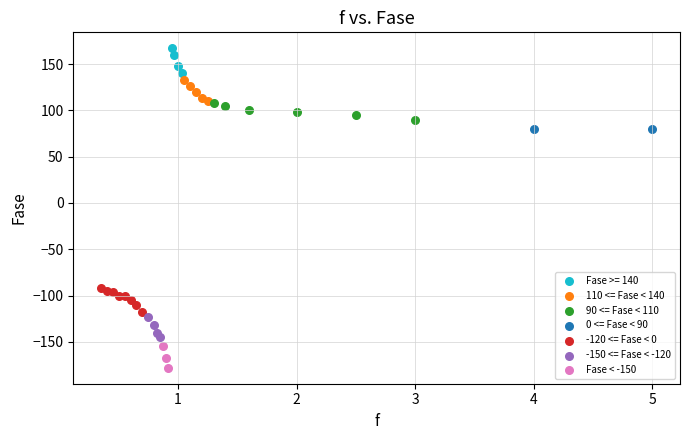

Which series reaches the minimum Y coordinate?

Fase < -150